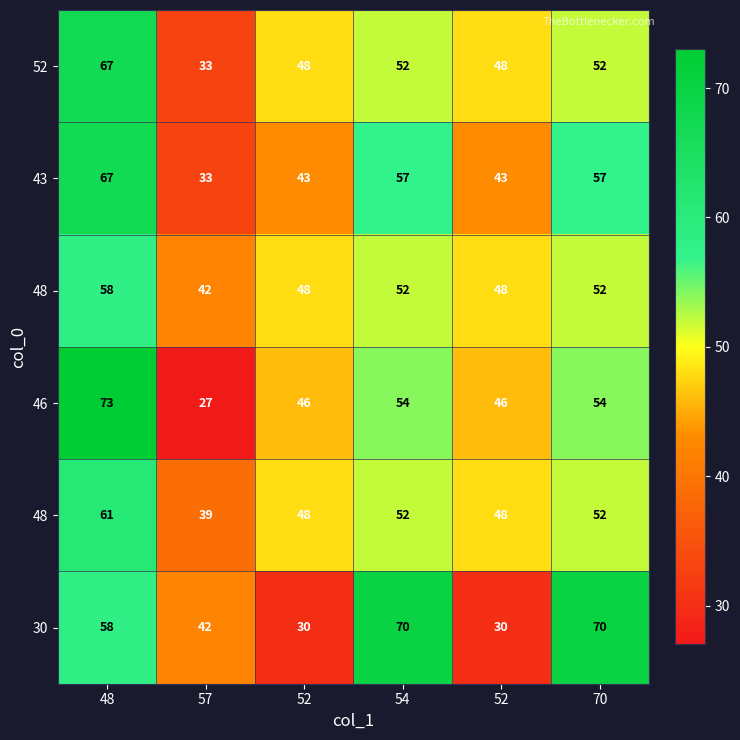

How many data points does each series have?

6